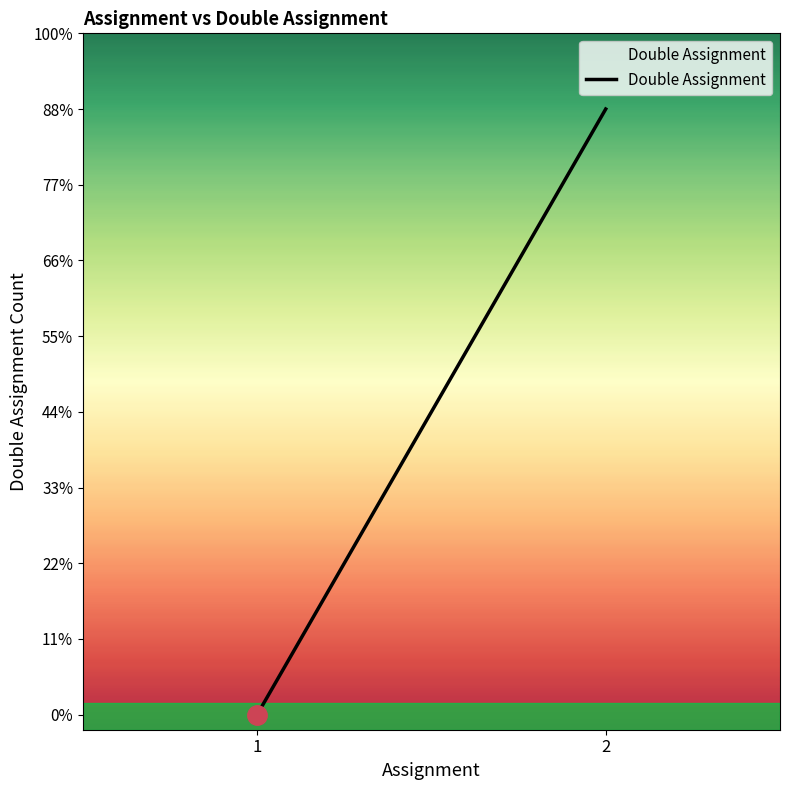

Is it true that the value at 2 is 2?

False